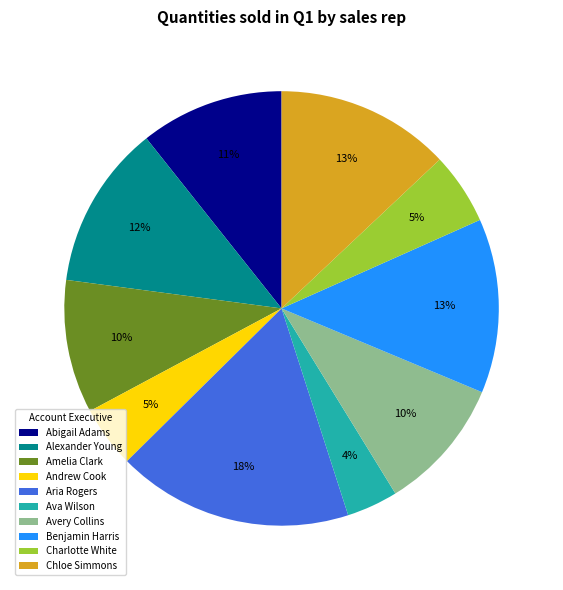

What is the largest slice in the pie chart?

Aria Rogers